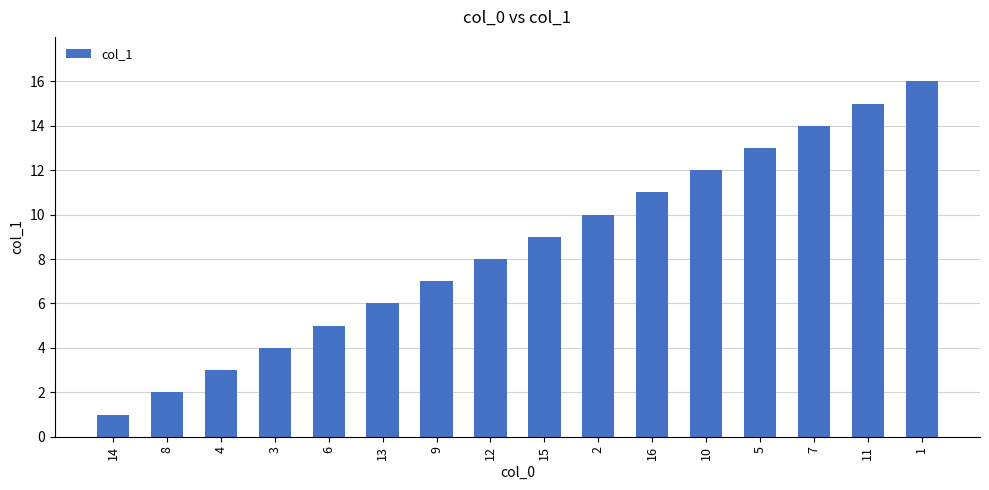

What is the label of the 15th bar from the left?

11